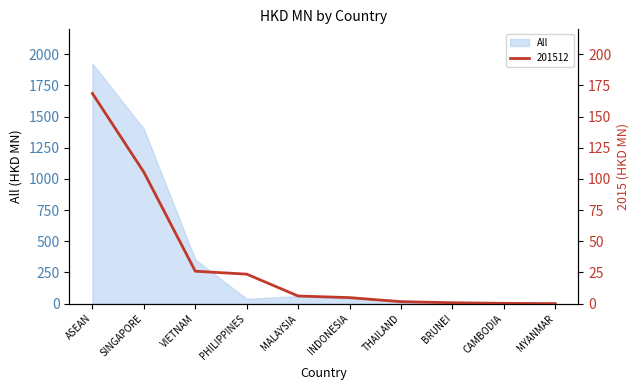

Which category has the lowest value in the 201512 series?

MYANMAR